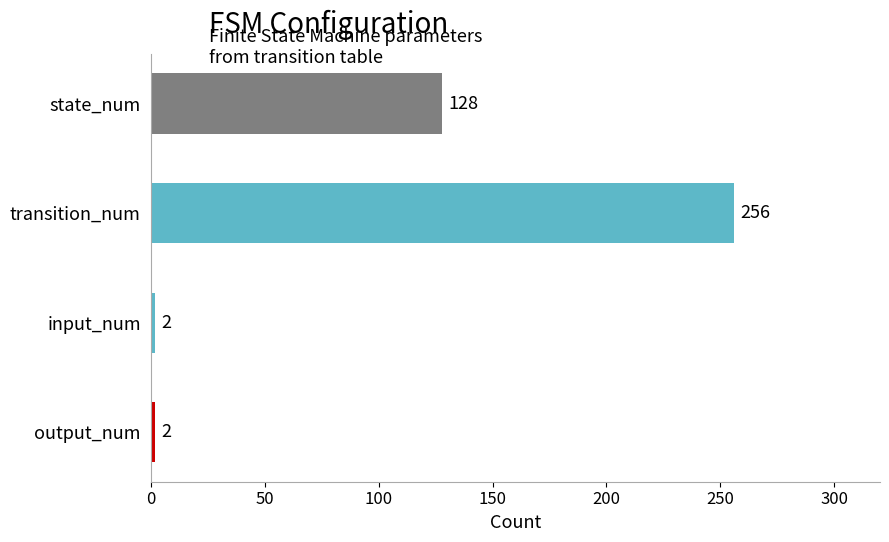

The value at state_num is 222. True or false?

False